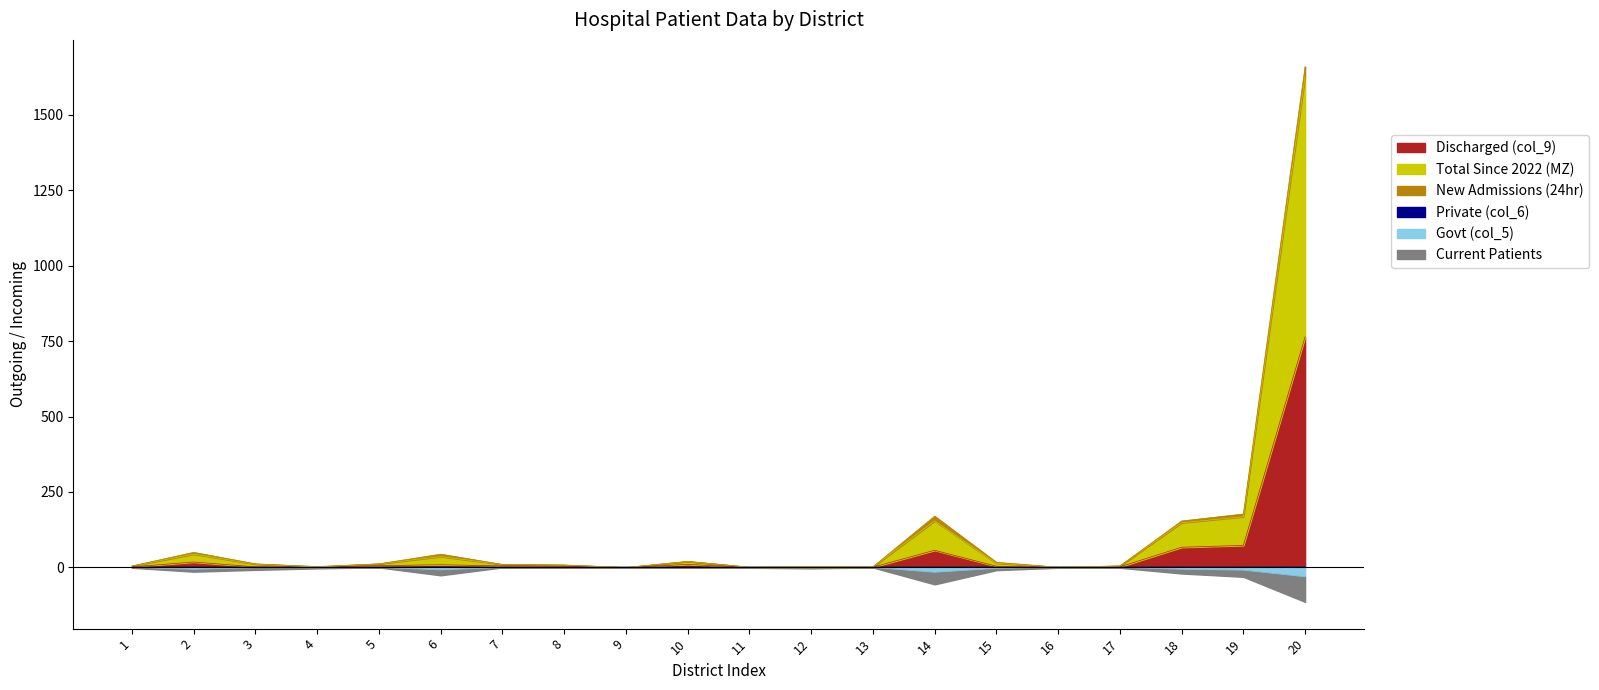

The New Admissions (24hr) series shows -12 at 12. True or false?

False